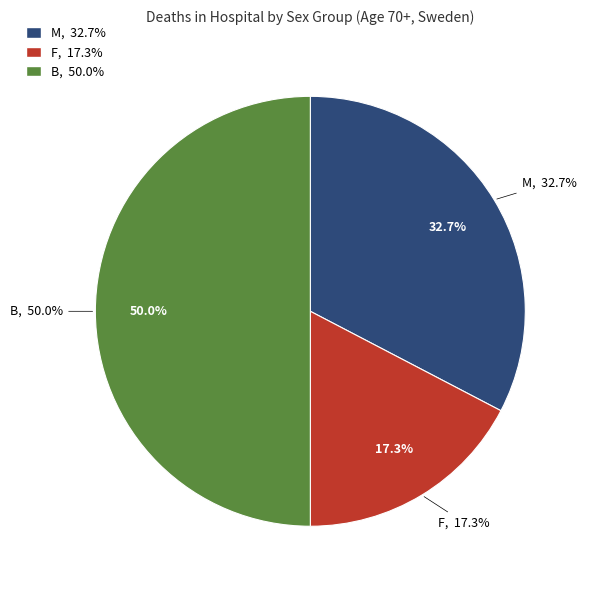

To the nearest percent, what is the average slice percentage?

33%